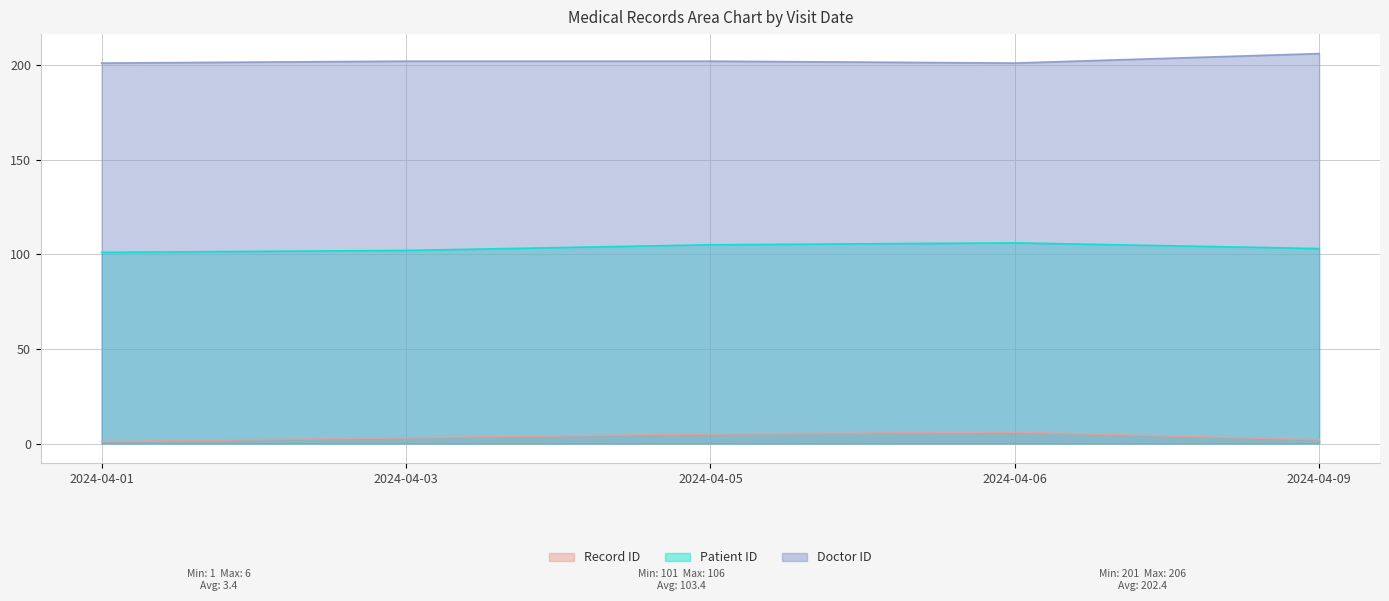

What is the difference between the maximum and second lowest values in the Record ID series?

4